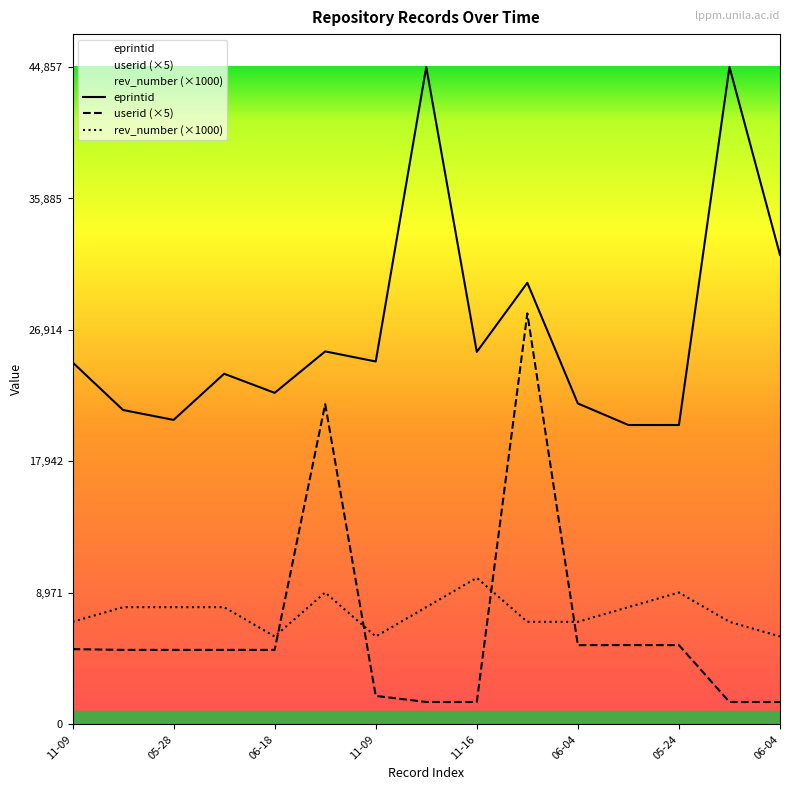

What is the sum of all userid values?

99670